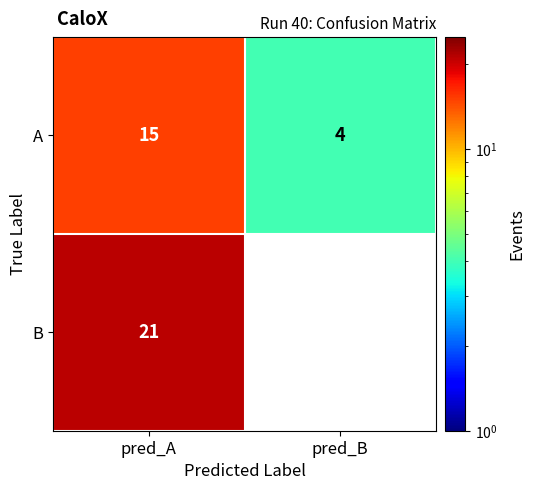

List the labels in order of A value, largest first.

pred_A, pred_B